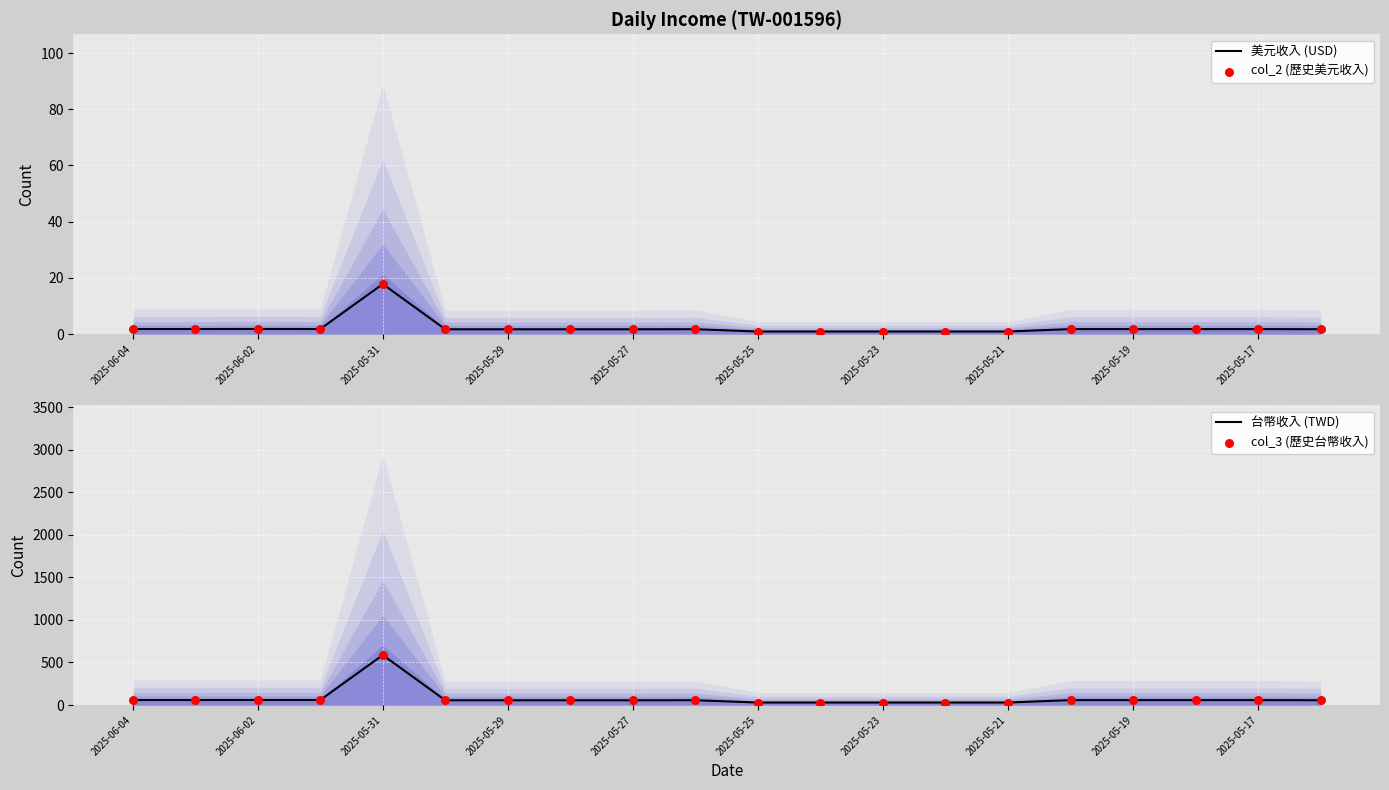

Which category has the highest value in the 美元收入 (USD) series?

2025-05-31